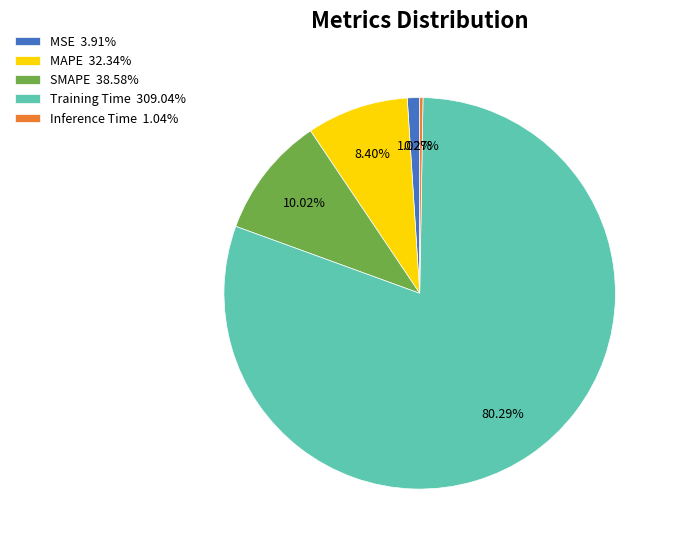

Combined, do MSE 3.91% and MAPE 32.34% account for over 50%?

No